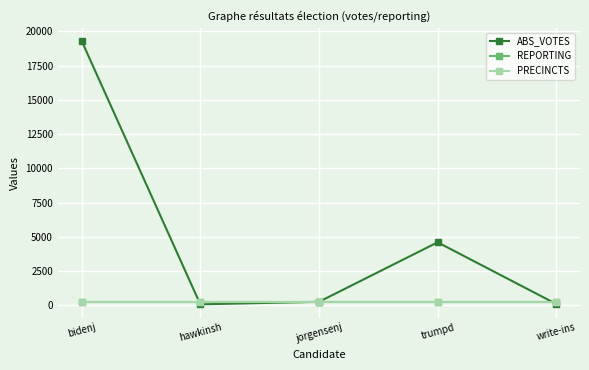

Rank the categories by PRECINCTS value from highest to lowest.

bidenj, hawkinsh, jorgensenj, trumpd, write-ins